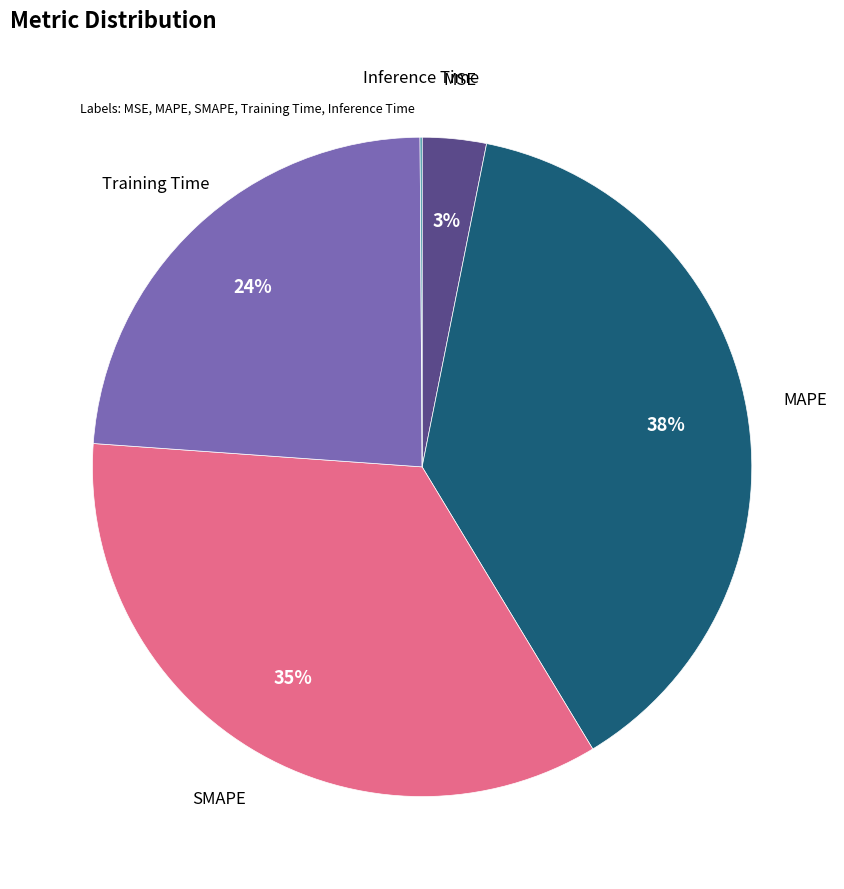

To the nearest percent, what is the average slice percentage?

20%